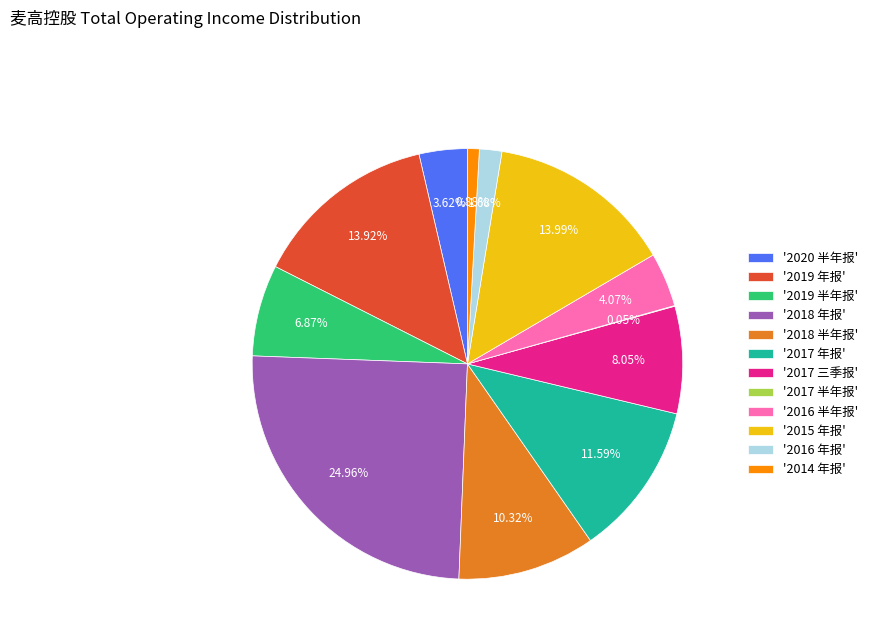

Which has a higher value, '2018 年报' or '2015 年报'?

'2018 年报'